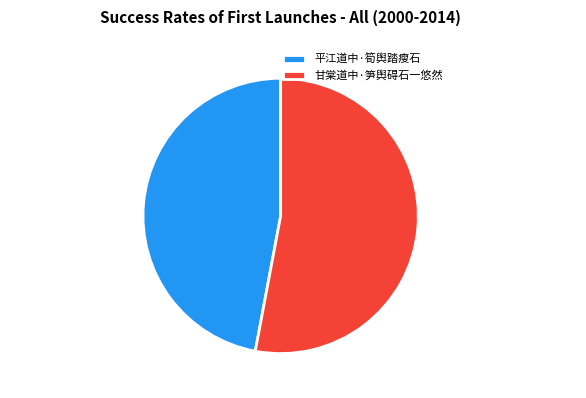

Does any single category account for the majority?

Yes